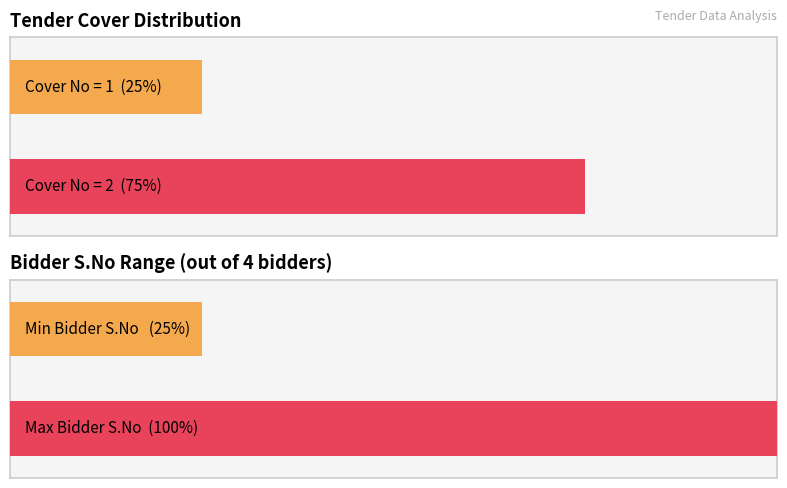

Which series has the largest range (max minus min)?

Cover No